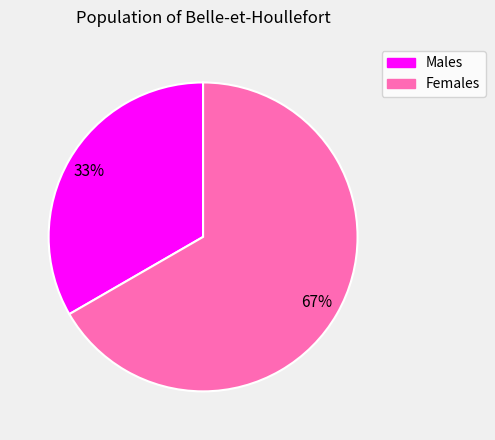

To the nearest percent, what is the average slice percentage?

50%